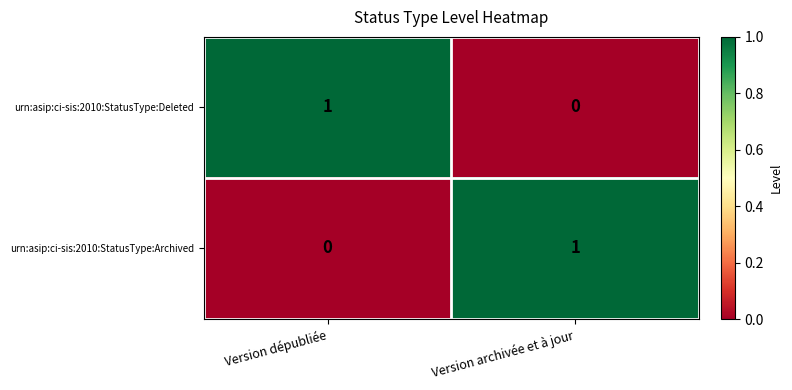

At which label is urn:asip:ci-sis:2010:StatusType:Deleted closest to 0?

Version archivée et à jour